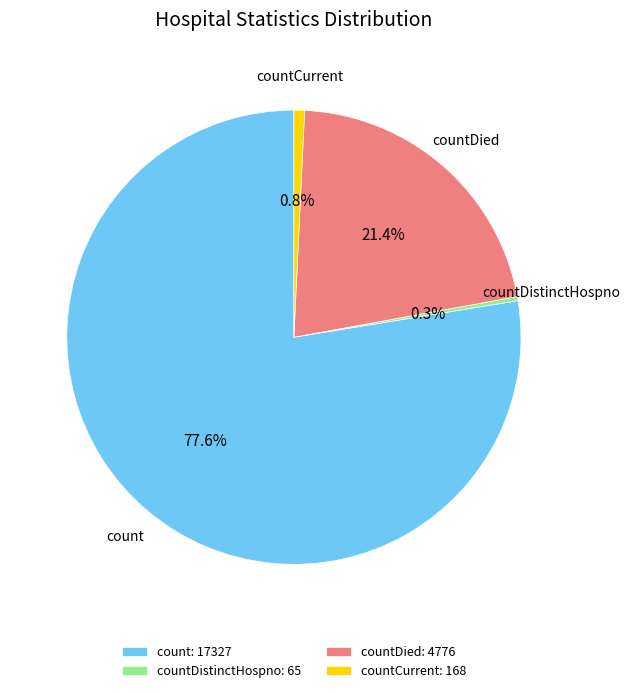

Is there a majority slice in this chart?

Yes